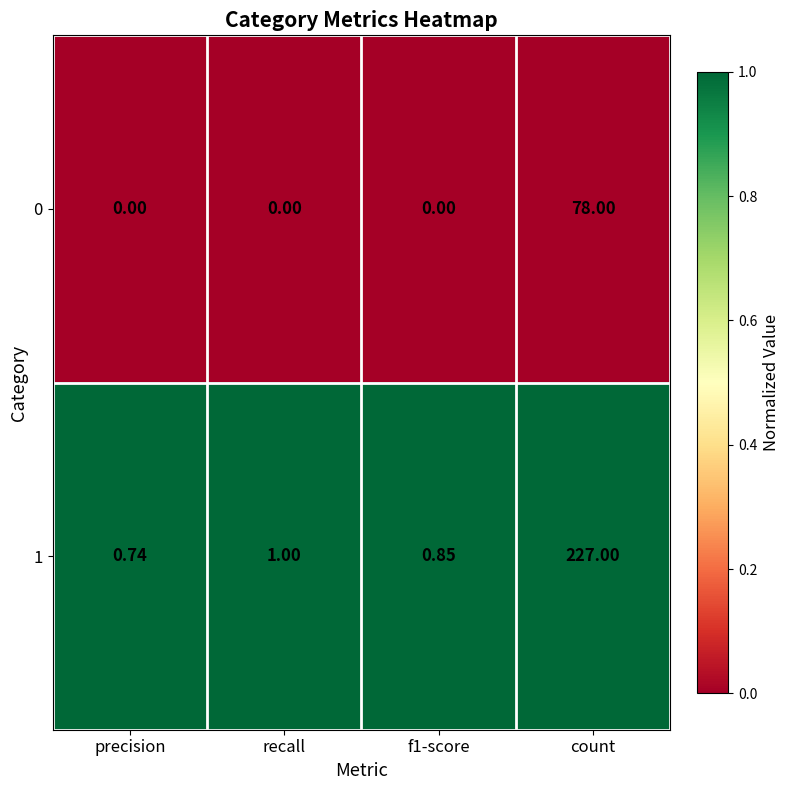

Is the value of 1 at f1-score greater than the value of 0 at precision?

Yes